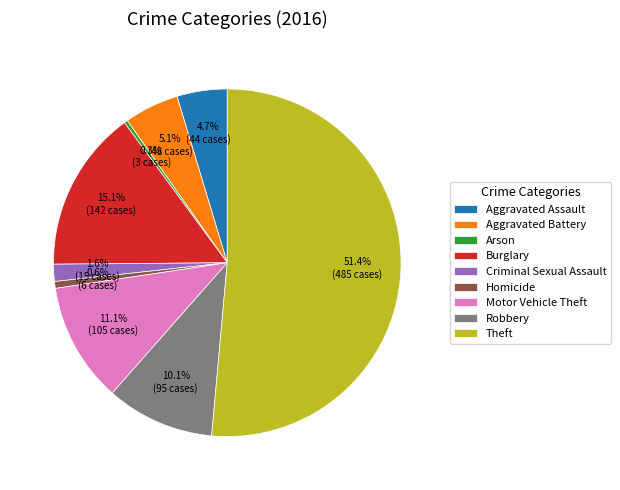

To the nearest percent, what is the average slice percentage?

11%